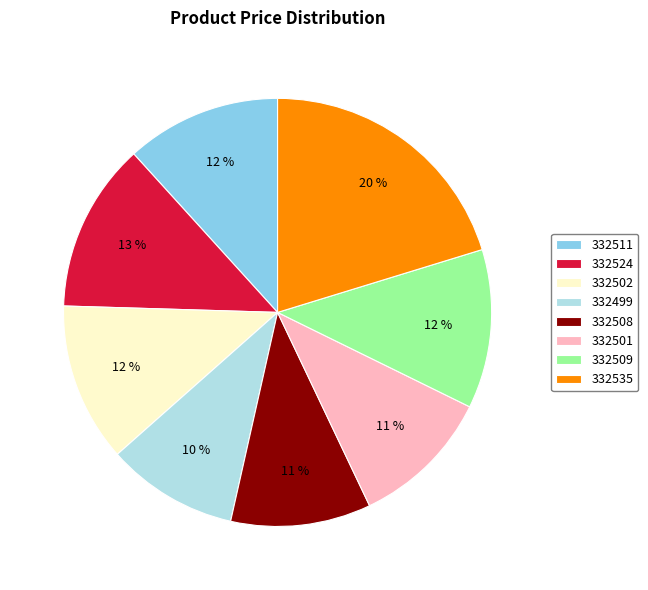

To the nearest percent, what percentage of the pie is 332524?

13%